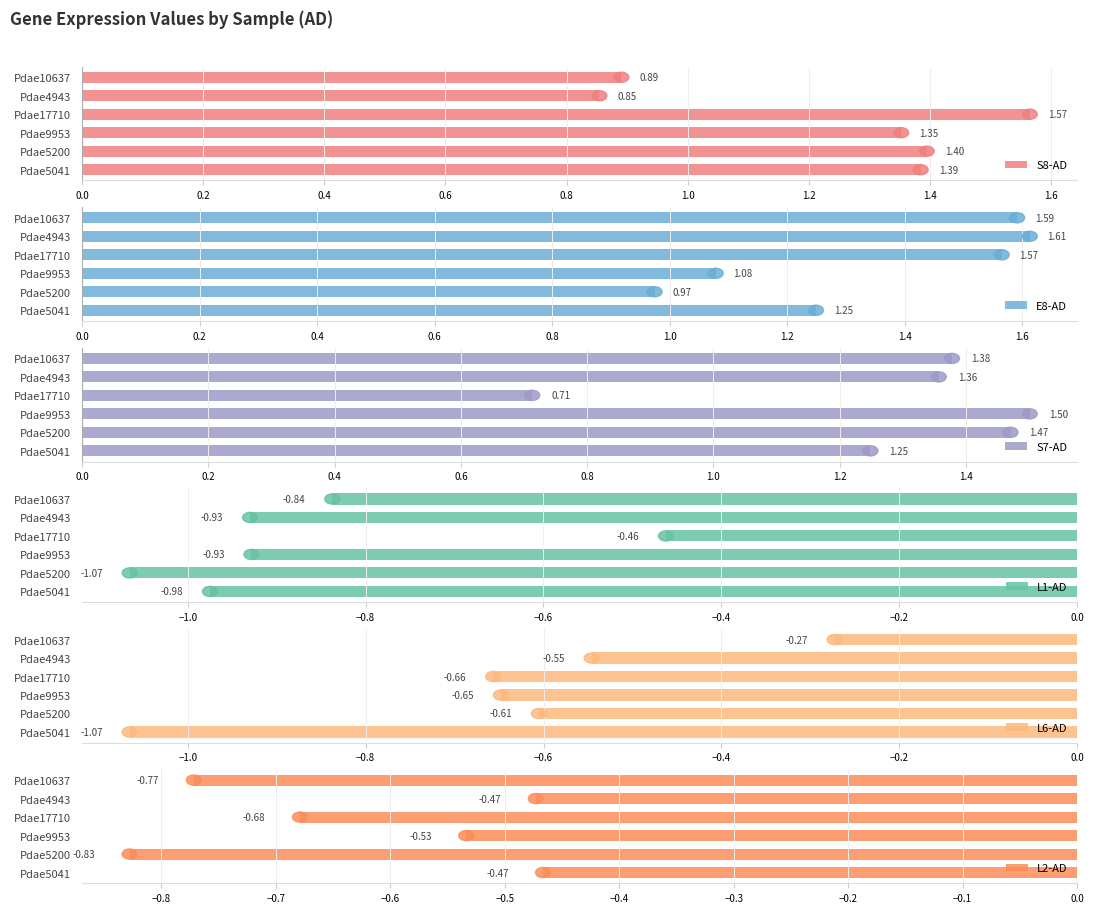

The value of L2-AD at Pdae17710 is -0.2. True or false?

False